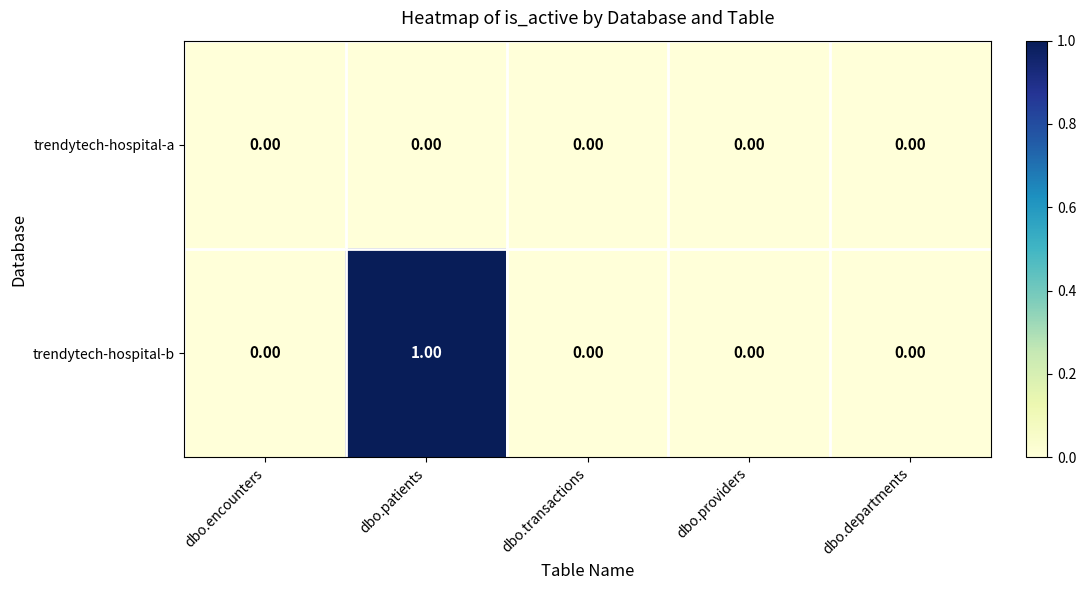

At dbo.patients, list the series in order from smallest to largest.

trendytech-hospital-a, trendytech-hospital-b